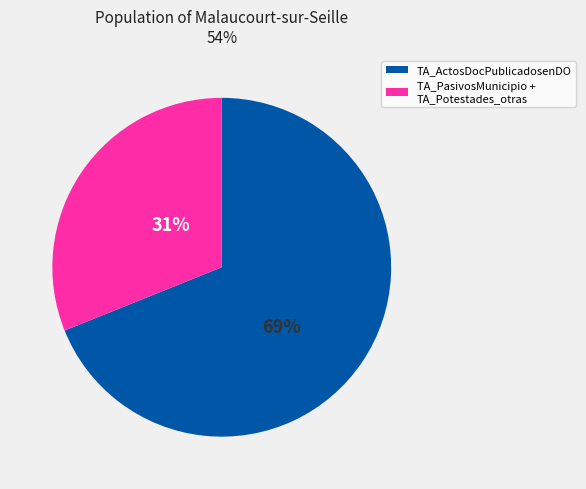

To the nearest percent, what is the average slice percentage?

50%